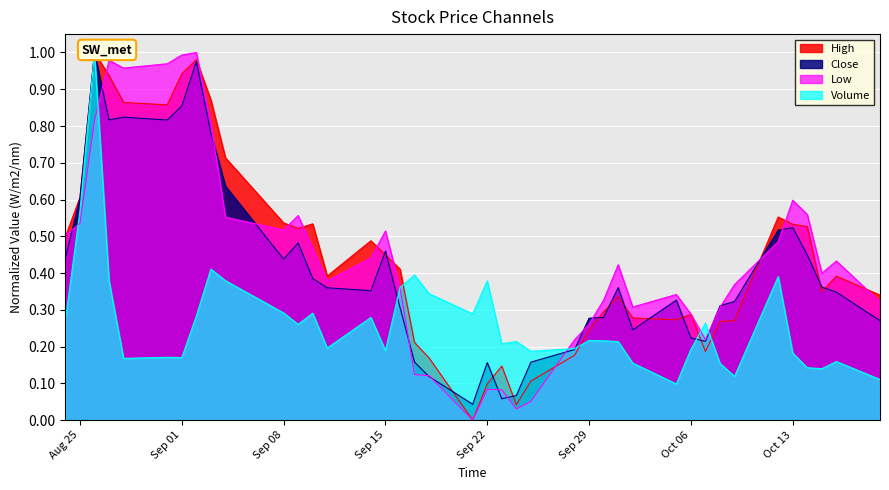

Which series ends up on top after the final intersection of Low and Close?

Low